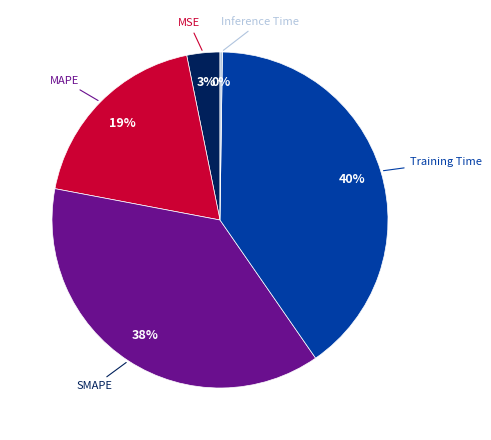

To the nearest percent, what is the difference between the largest and smallest slice percentages?

40%